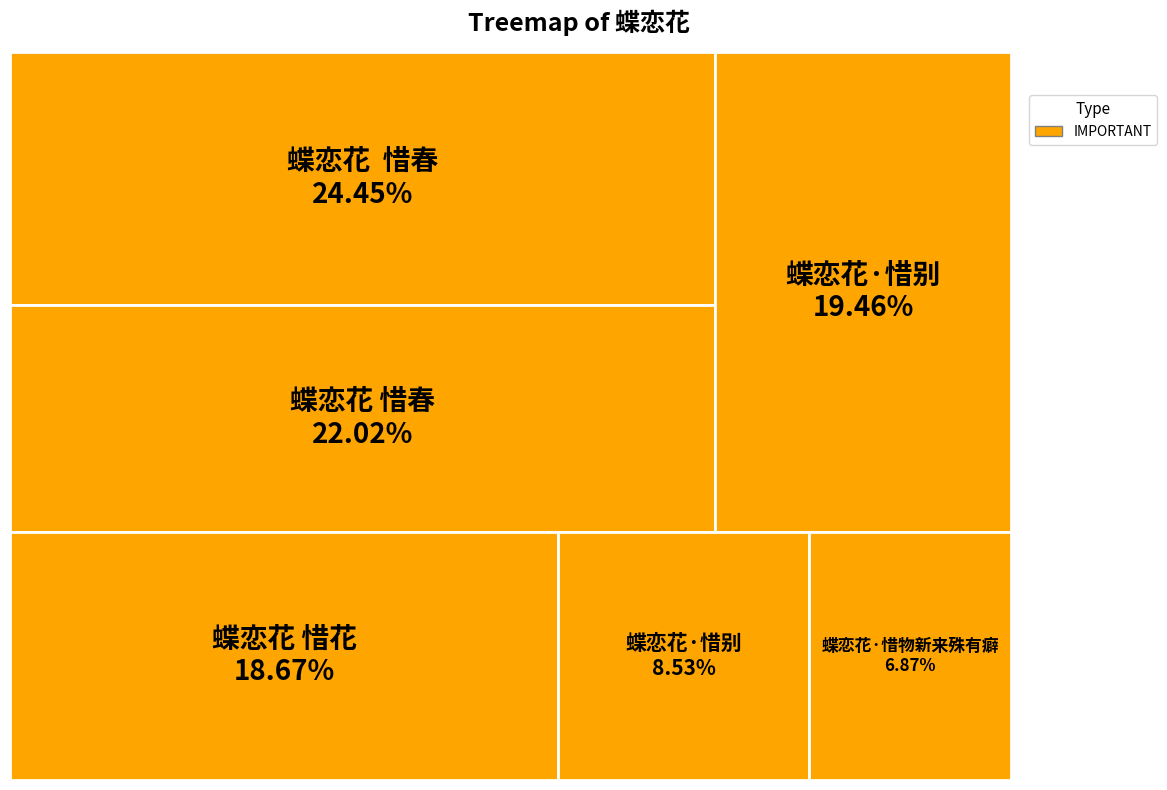

What percentage do 蝶恋花 惜花 and 蝶恋花 惜春 together represent?

40.7%